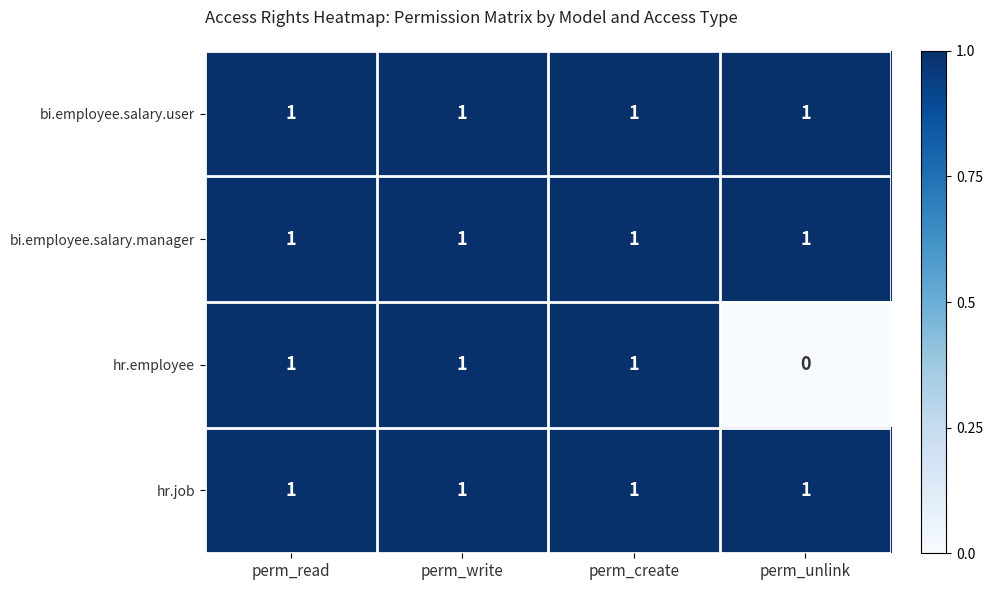

Count the number of categories in the chart.

4